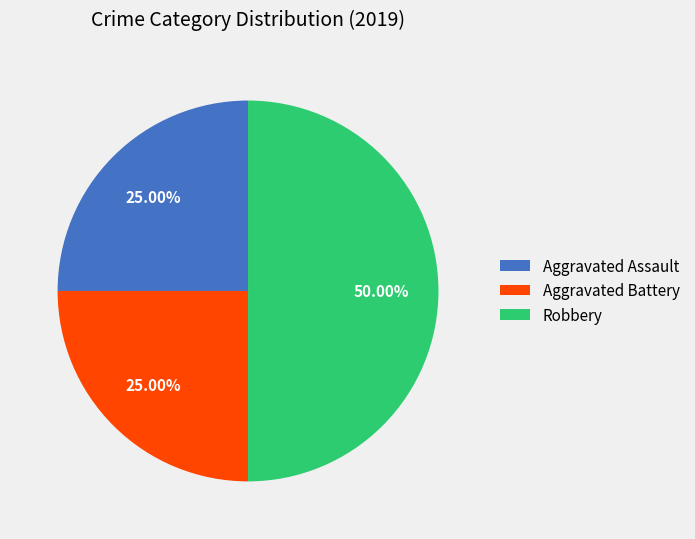

To the nearest percent, what is the difference between the largest and smallest slice percentages?

25%